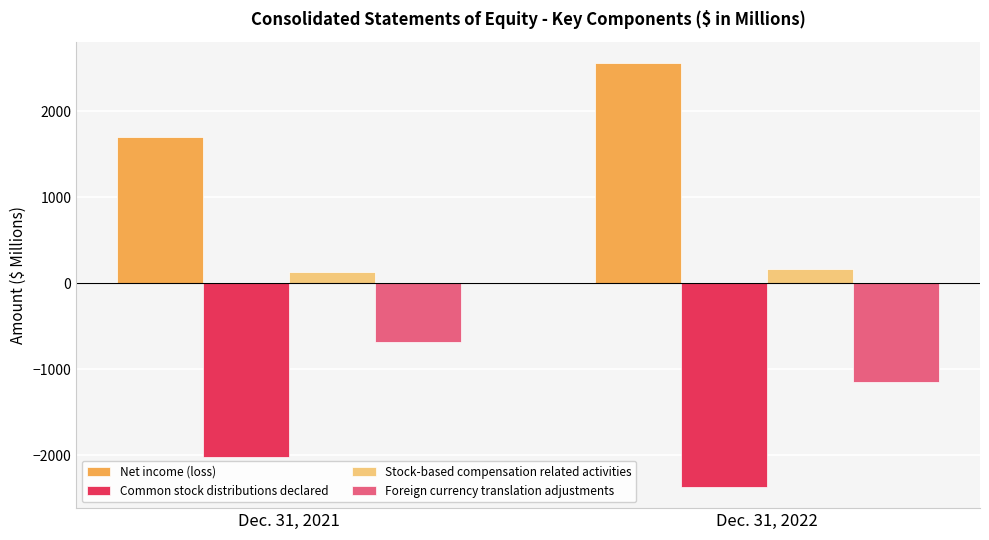

What is the sum of all Net income (loss) values?

4258.9